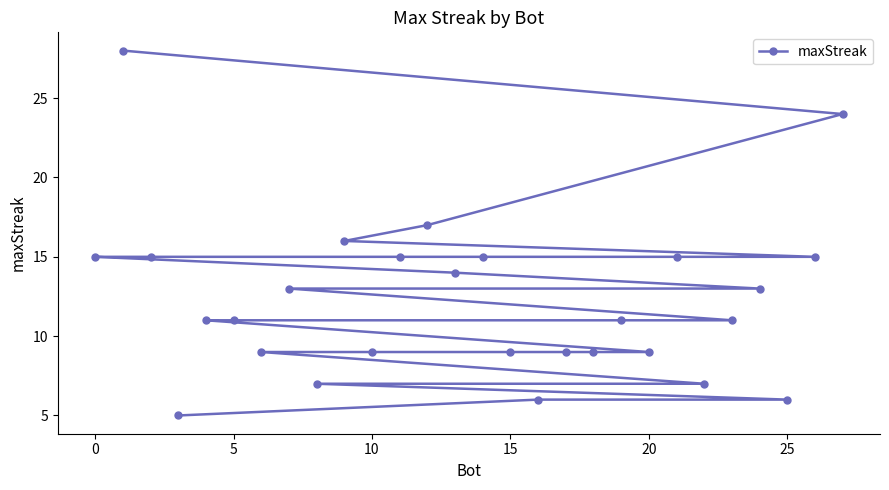

True or false: there are more than 1 points higher than both neighbors.

False